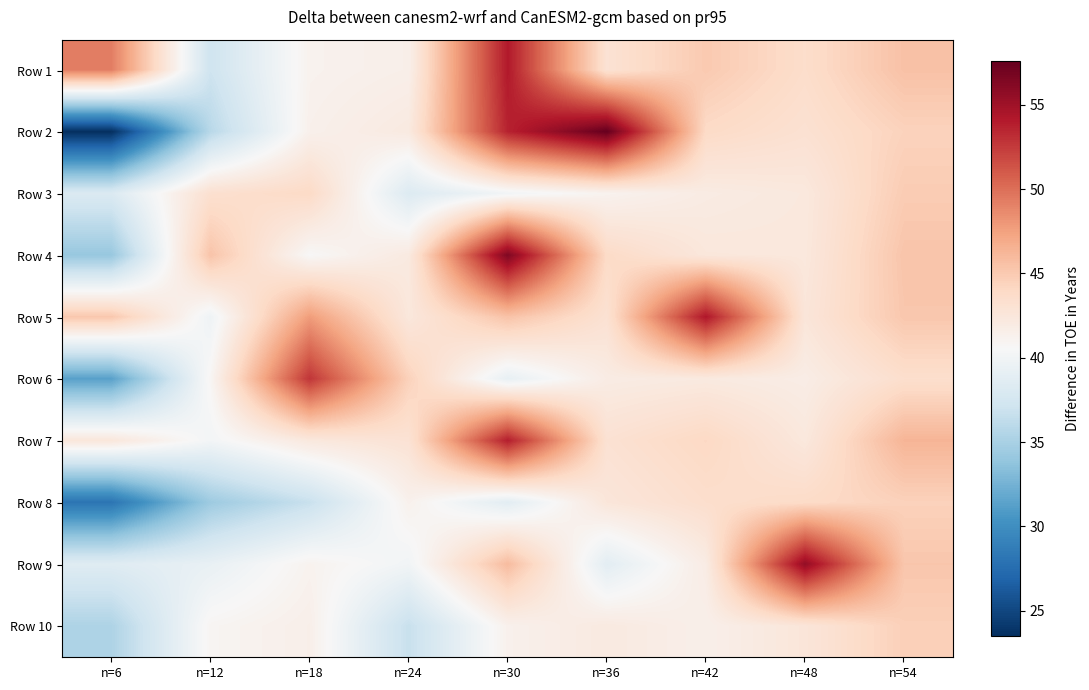

Which has a higher value, n=48 or n=24?

n=48